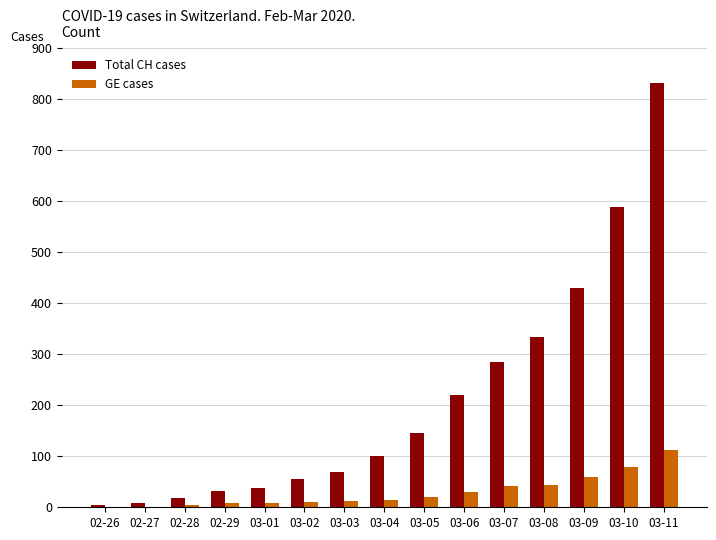

Are the bars grouped side by side (vs. stacked)?

Yes